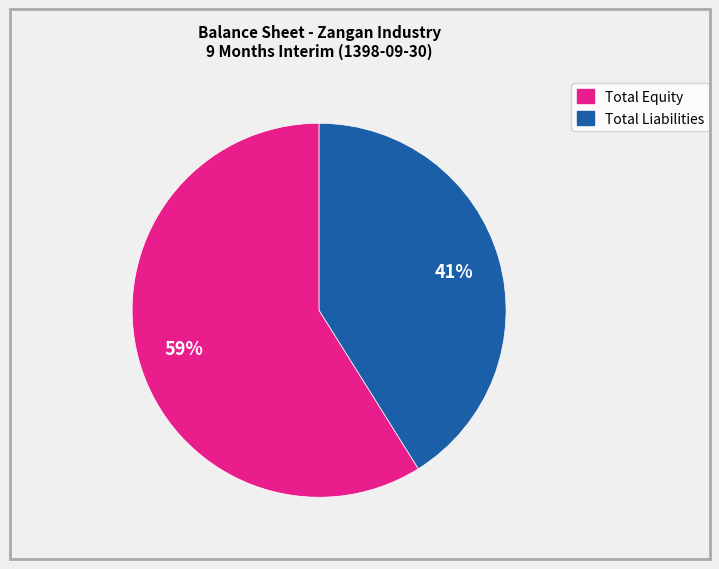

To the nearest percent, what is the difference between the largest and smallest slice percentages?

18%